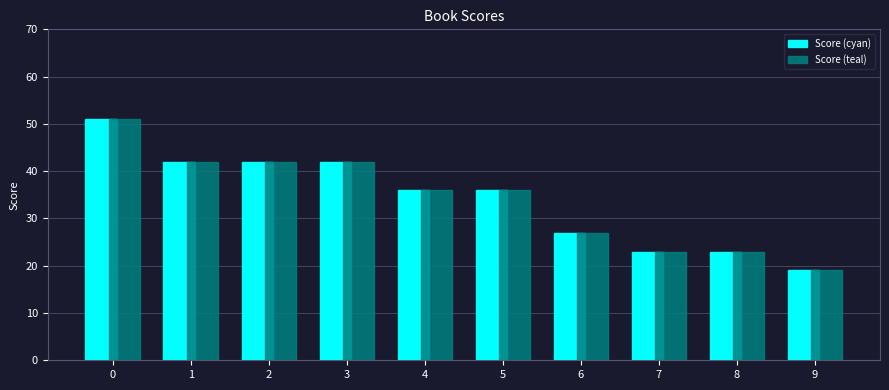

At how many categories does at least one series exceed 24?

7